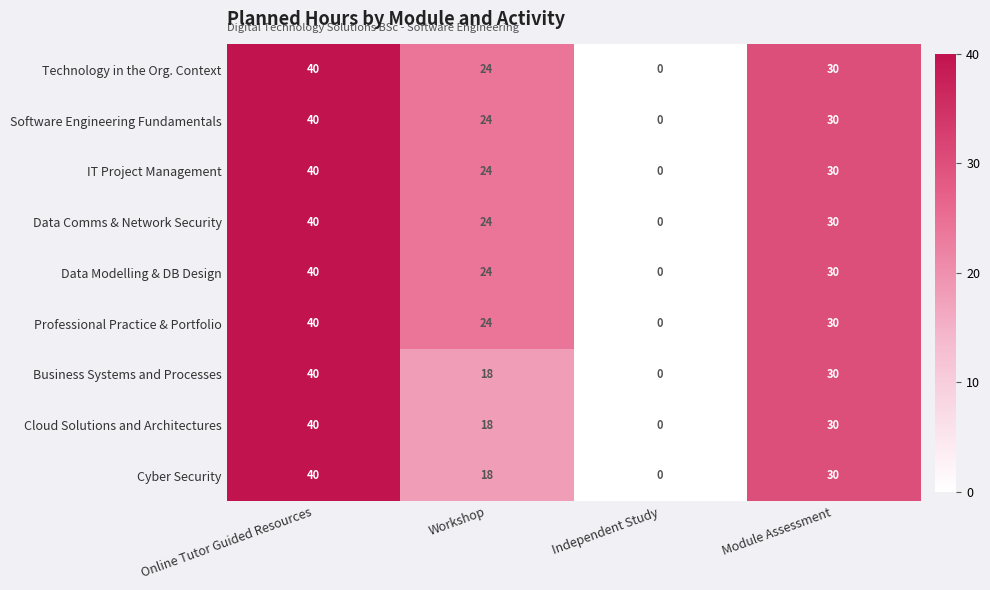

Where does the Professional Practice & Portfolio series first go above 30?

Online Tutor Guided Resources